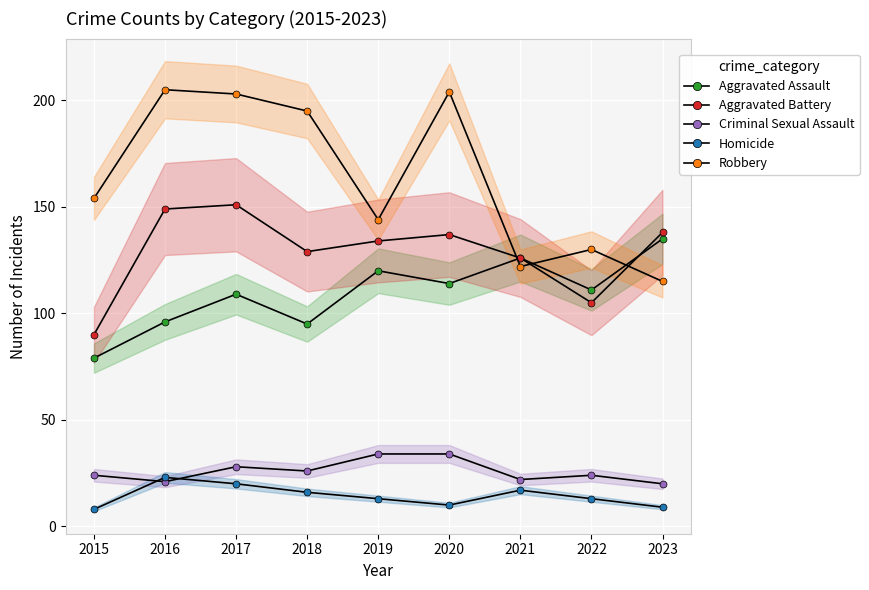

Reading left to right, transcribe all the data shown in this chart.

Aggravated Assault: 2015=79	2016=96	2017=109	2018=95	2019=120	2020=114	2021=126	2022=111	2023=135
Aggravated Battery: 2015=90	2016=149	2017=151	2018=129	2019=134	2020=137	2021=126	2022=105	2023=138
Criminal Sexual Assault: 2015=24	2016=21	2017=28	2018=26	2019=34	2020=34	2021=22	2022=24	2023=20
Homicide: 2015=8	2016=23	2017=20	2018=16	2019=13	2020=10	2021=17	2022=13	2023=9
Robbery: 2015=154	2016=205	2017=203	2018=195	2019=144	2020=204	2021=122	2022=130	2023=115